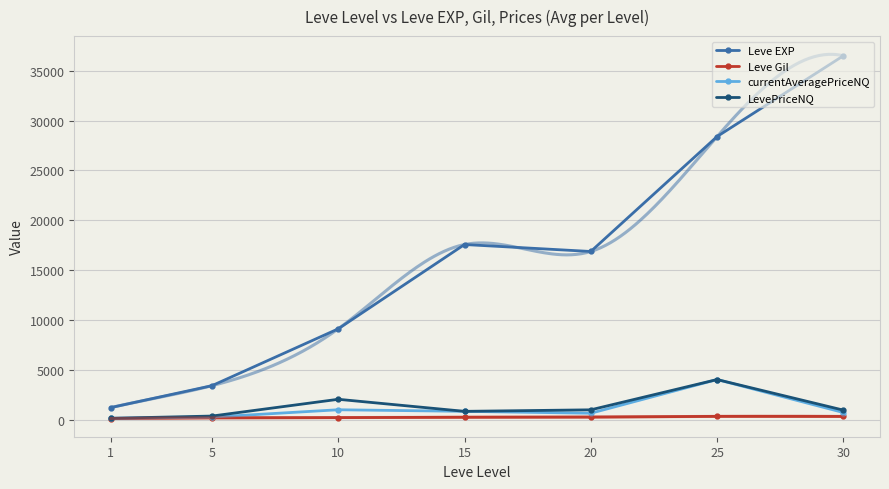

The currentAveragePriceNQ series shows 254.0 at 5. True or false?

True